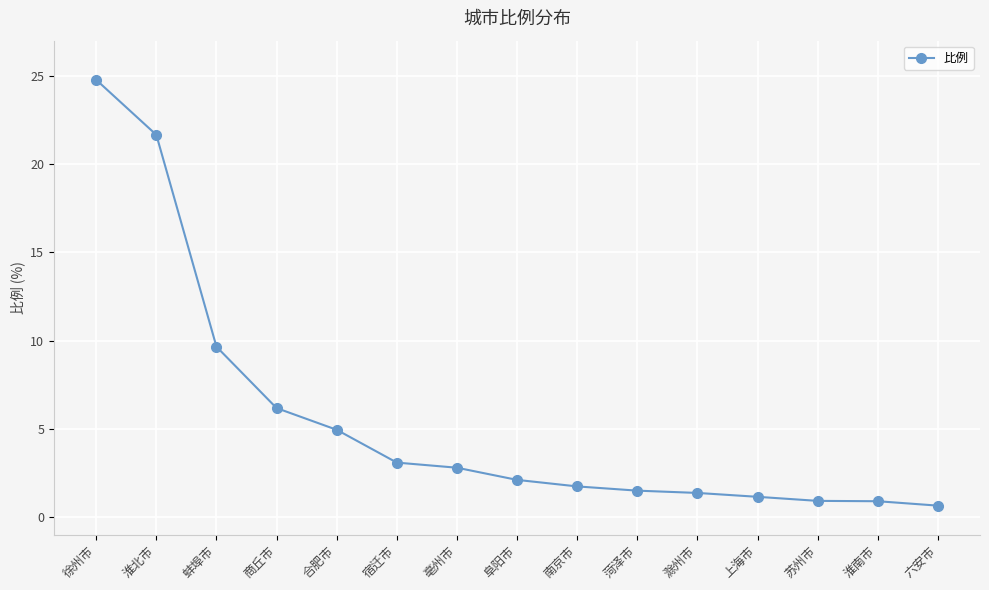

What is the label of the 8th point from the right?

阜阳市